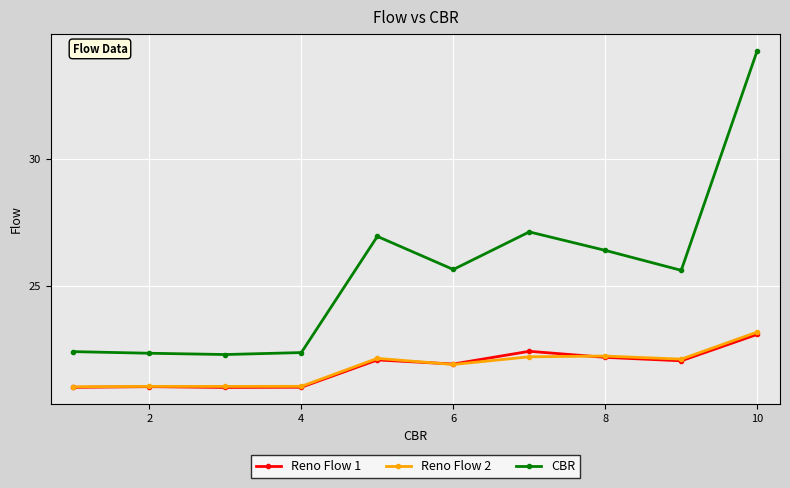

What is the sum of all Reno Flow 1 values?

217.6